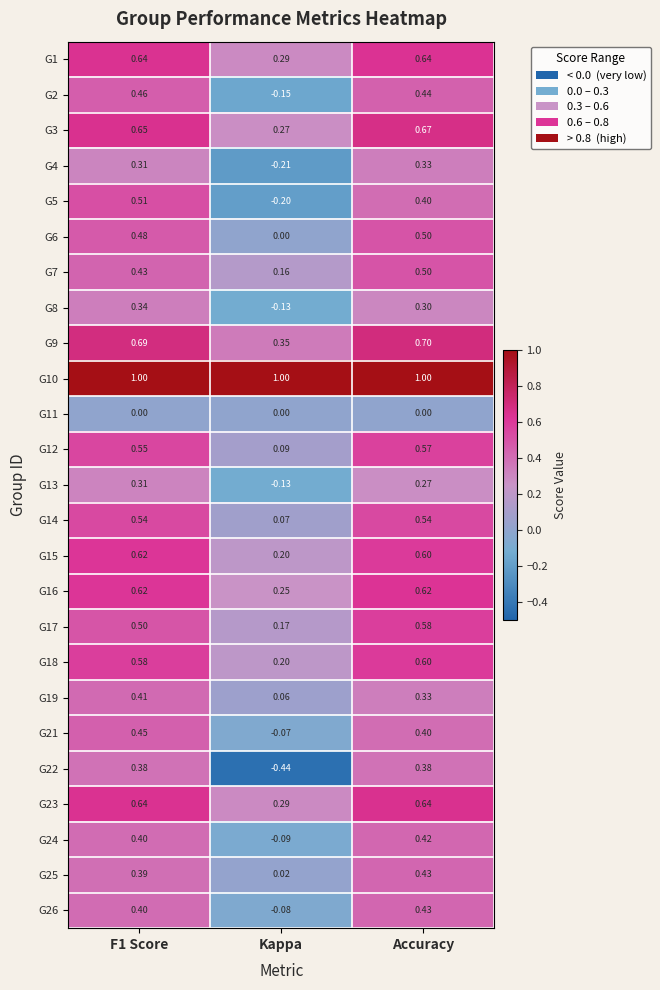

Is the value of G8 at Kappa greater than the value of G10 at F1 Score?

No